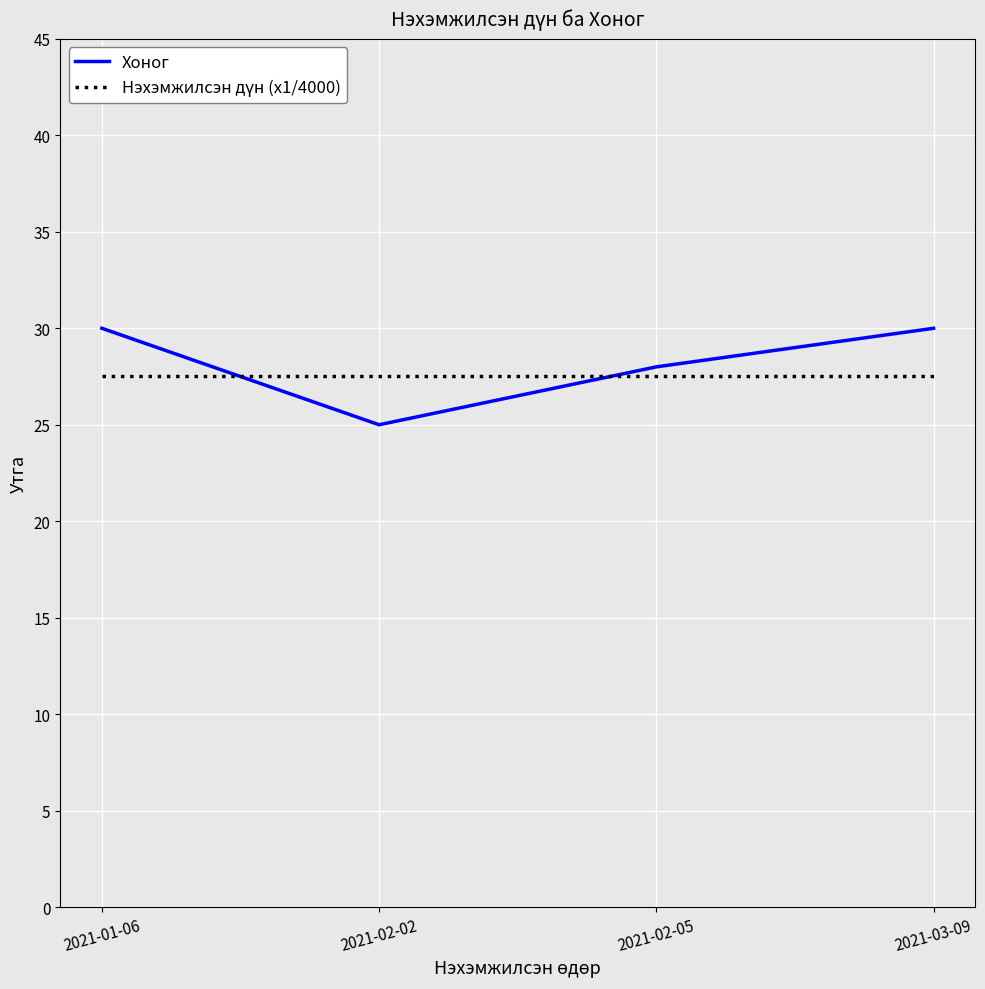

Where is Хоног nearest to the value 27?

2021-02-05